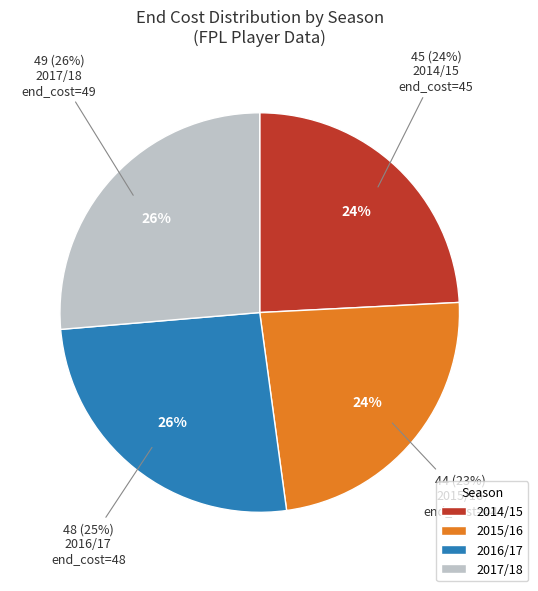

How many slices are in this pie chart?

4